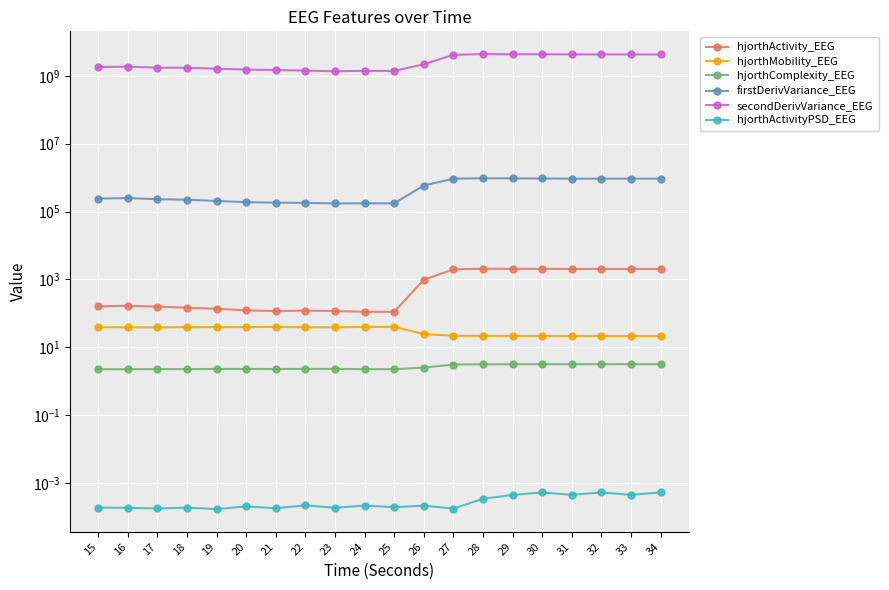

What is the value of the hjorthComplexity_EEG point at the 10th from the left?

2.3